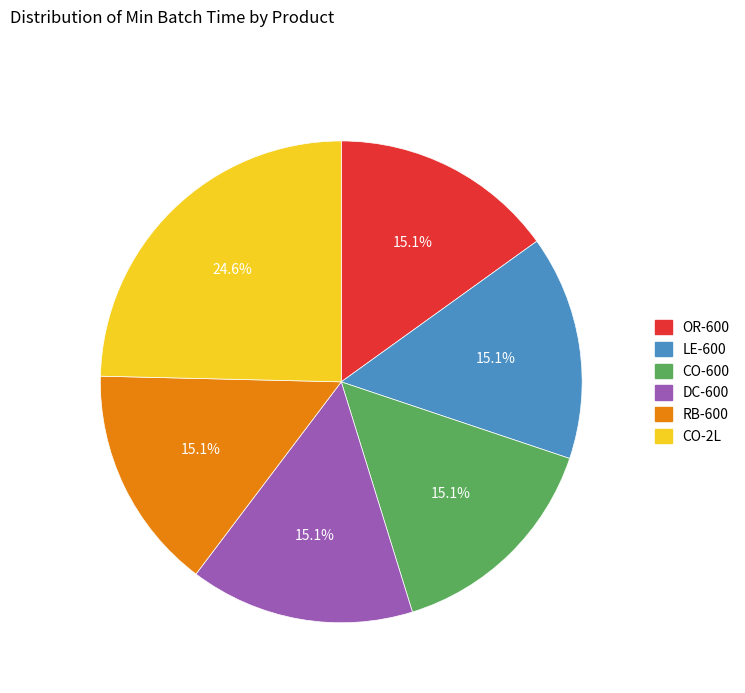

Which category has the biggest portion of the pie?

CO-2L